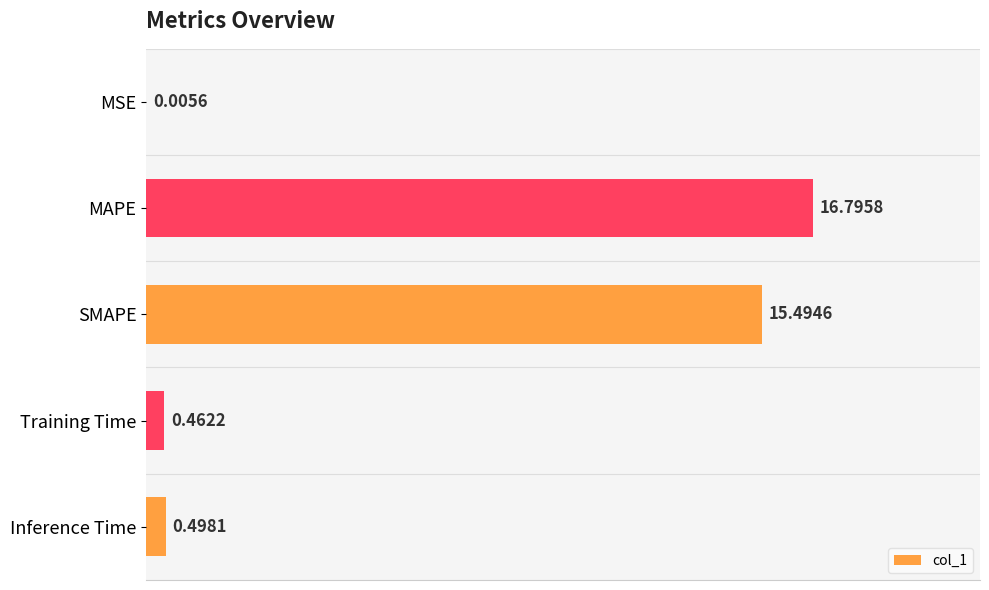

What is the sum of all values?

33.3